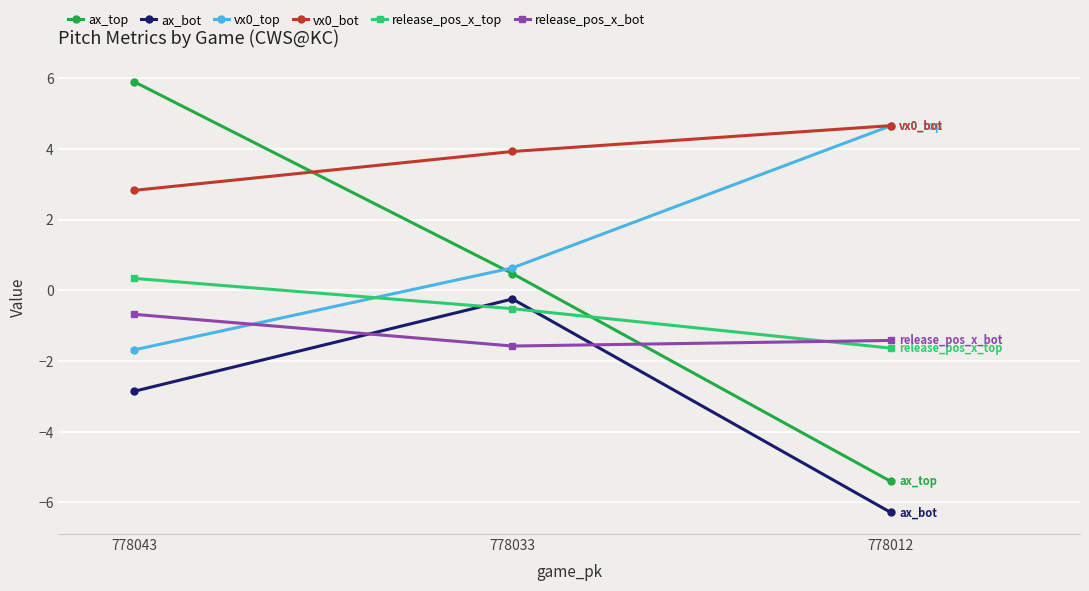

Is it true that release_pos_x_bot equals -0.7 at 778043?

True